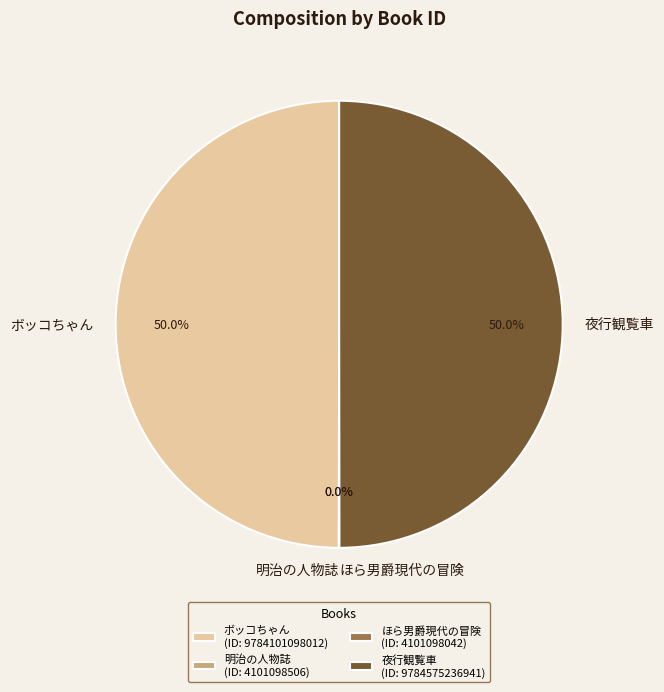

Between 夜行観覧車 and 明治の人物誌, which is larger?

夜行観覧車